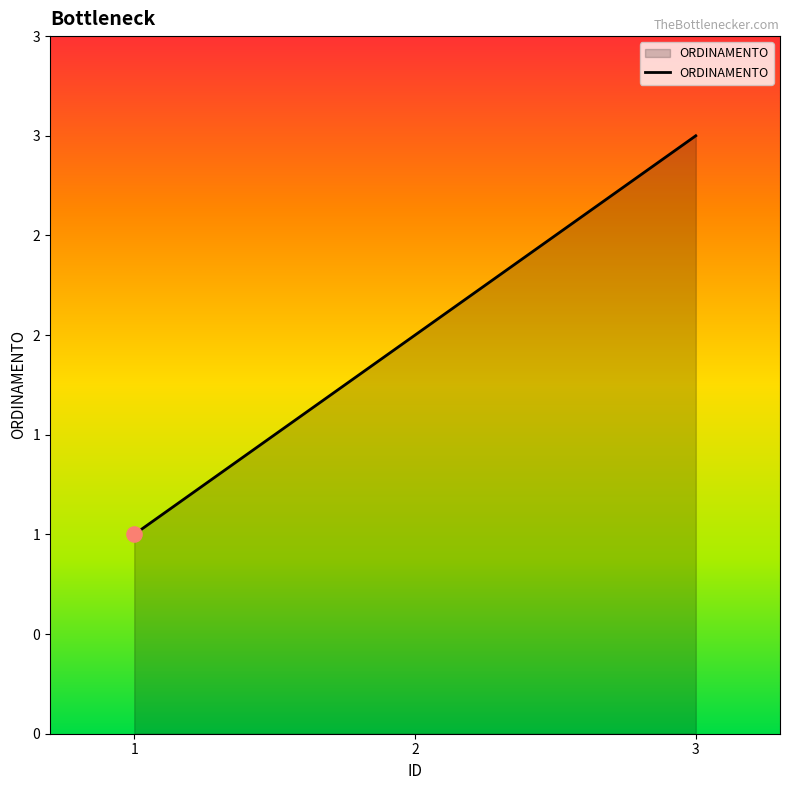

Does the chart have visible grid lines?

No